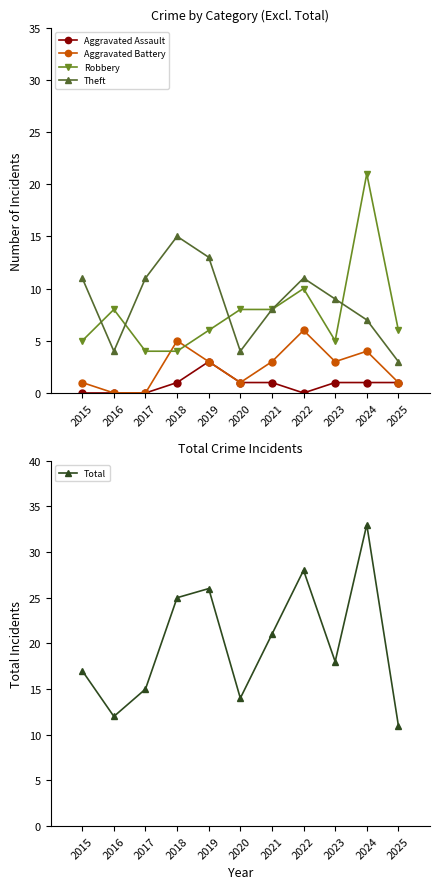

What are all the series names shown in the legend?

Aggravated Assault, Aggravated Battery, Robbery, Theft, Total